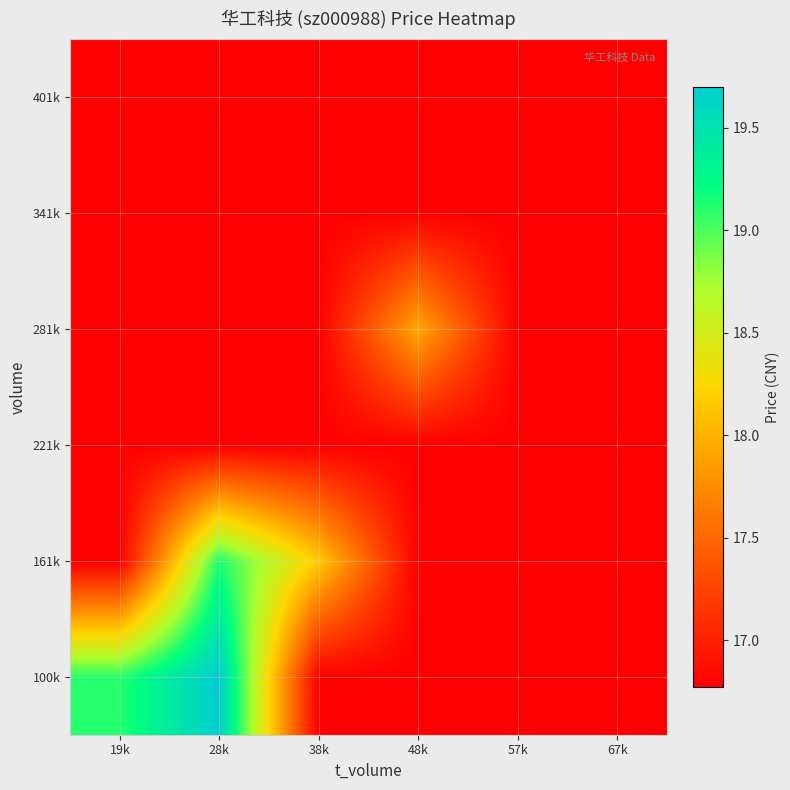

What is the maximum value shown in the chart?

19.7